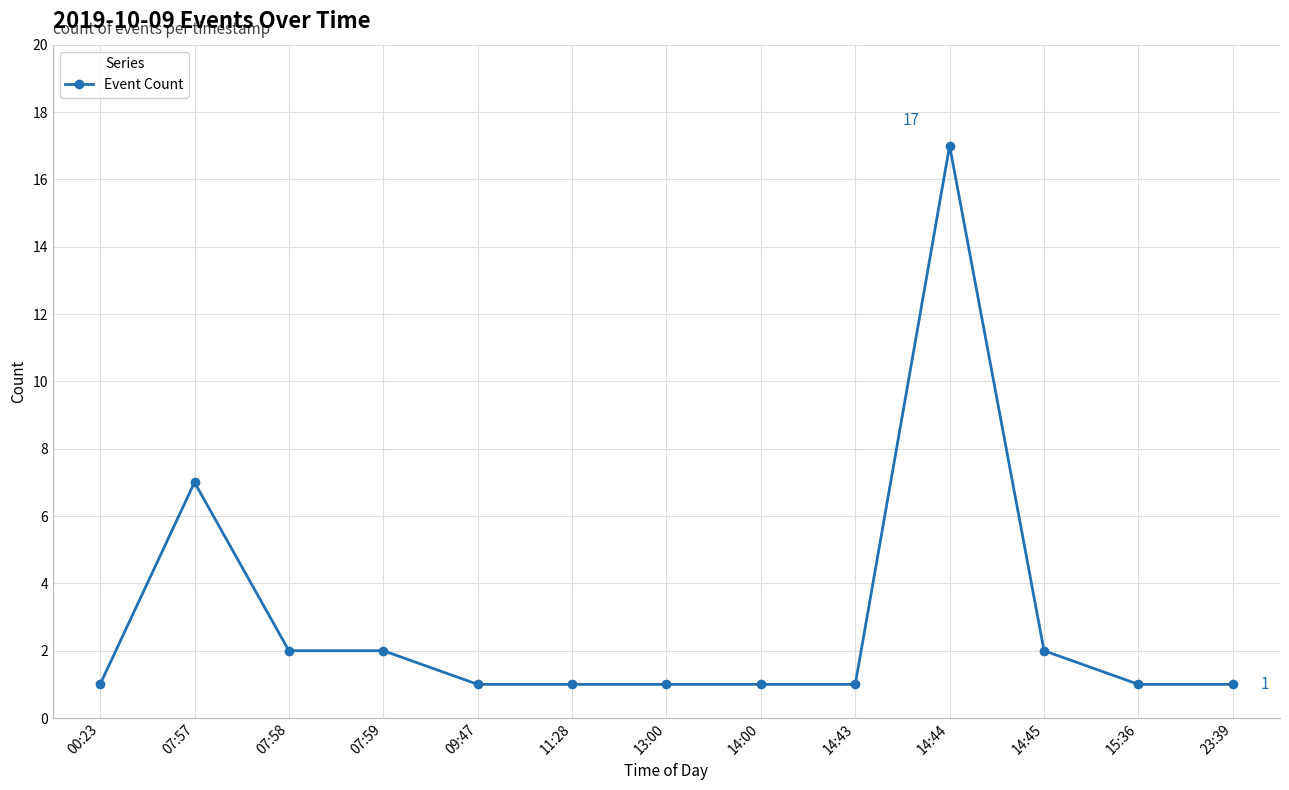

What is the sum of the values at 09:47 and 23:39?

2